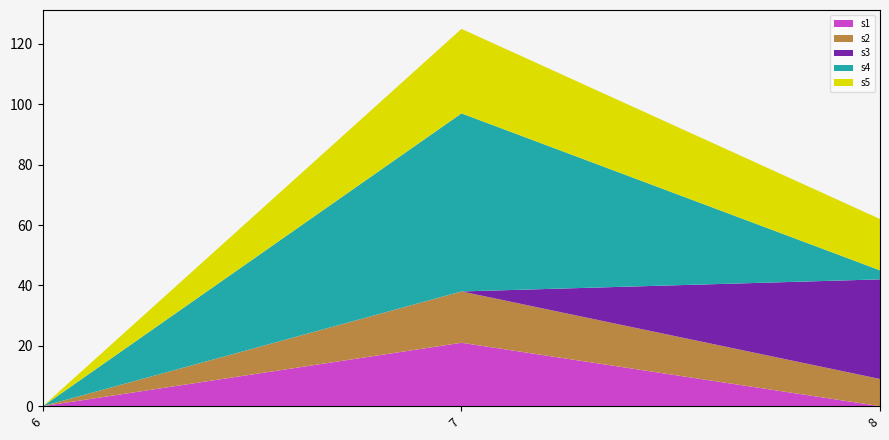

Reading left to right, what are all the values shown in this chart?

s1: 0	21	0
s2: 0	17	9
s3: 0	0	33
s4: 0	59	3
s5: 0	28	17